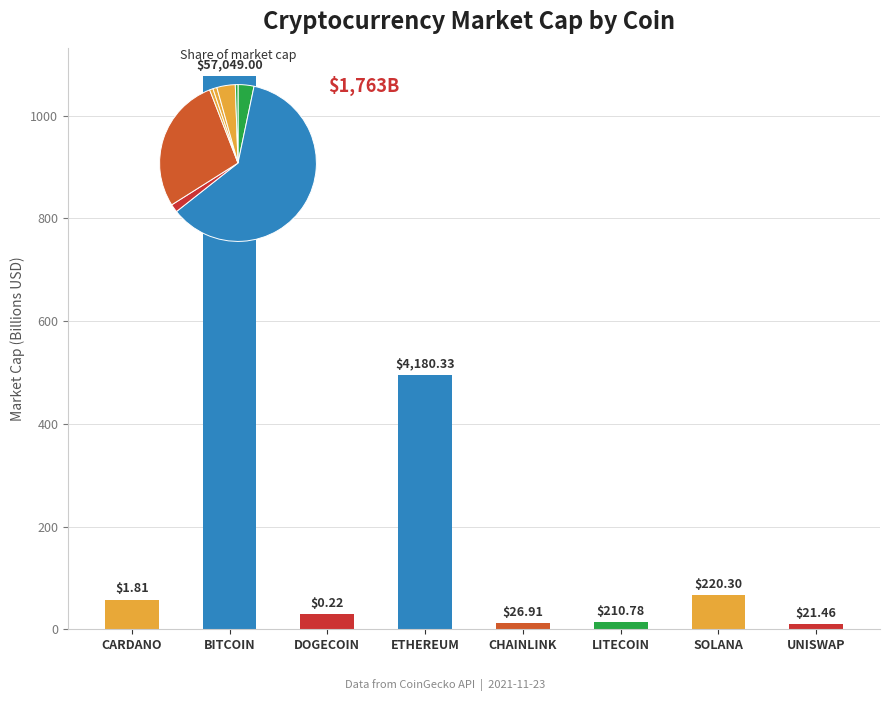

What value does the data have at SOLANA?

66.9